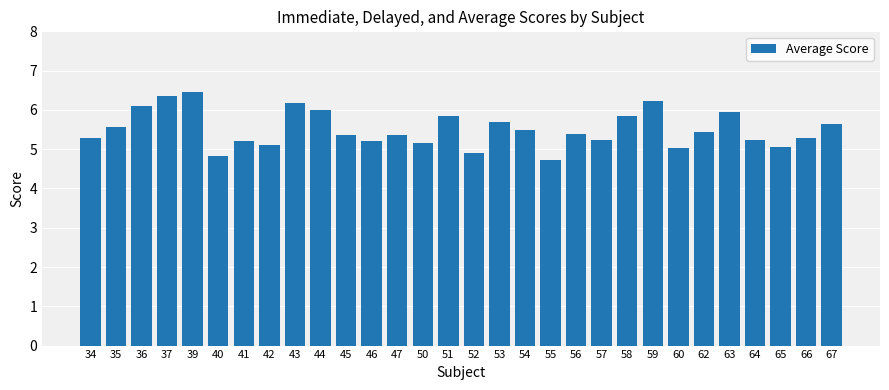

What is the approximate value at 56?

5.4